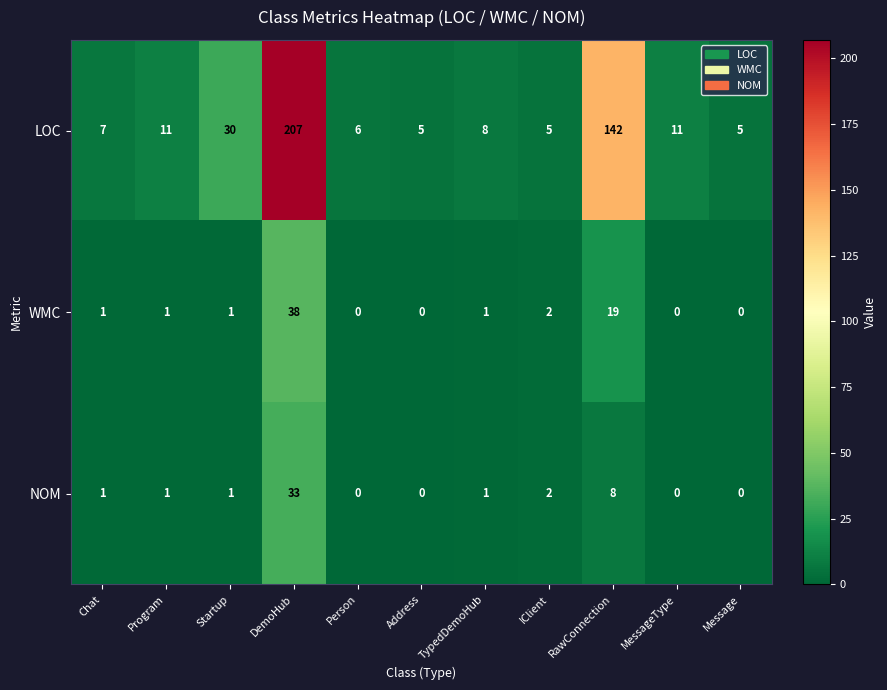

What is the total value across all series at TypedDemoHub?

10